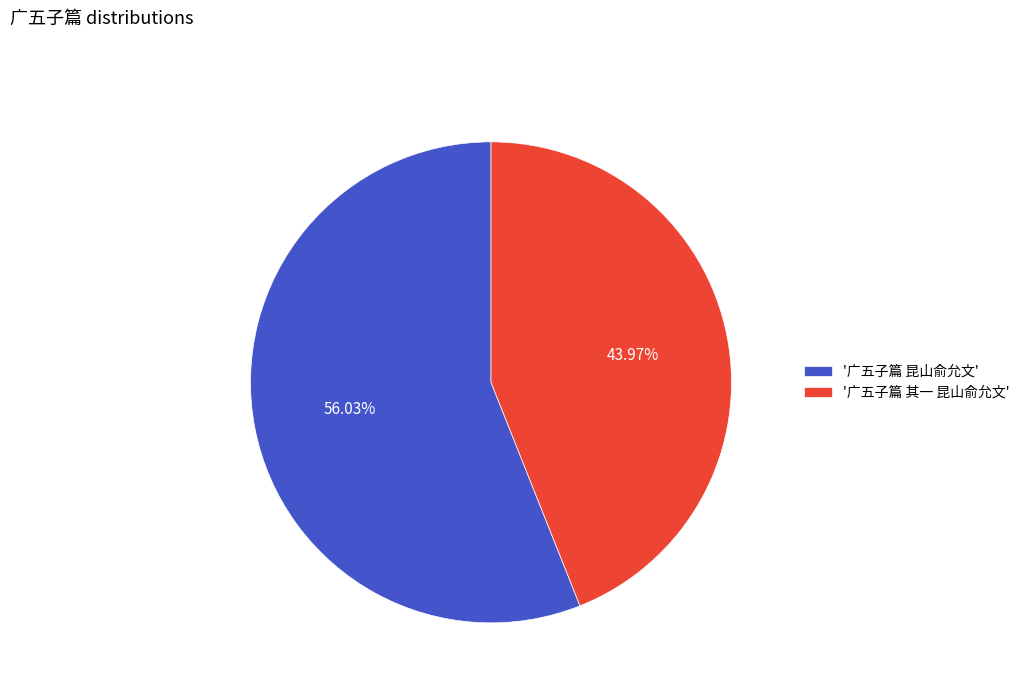

To the nearest percent, what is the difference between the largest and smallest slice percentages?

12%